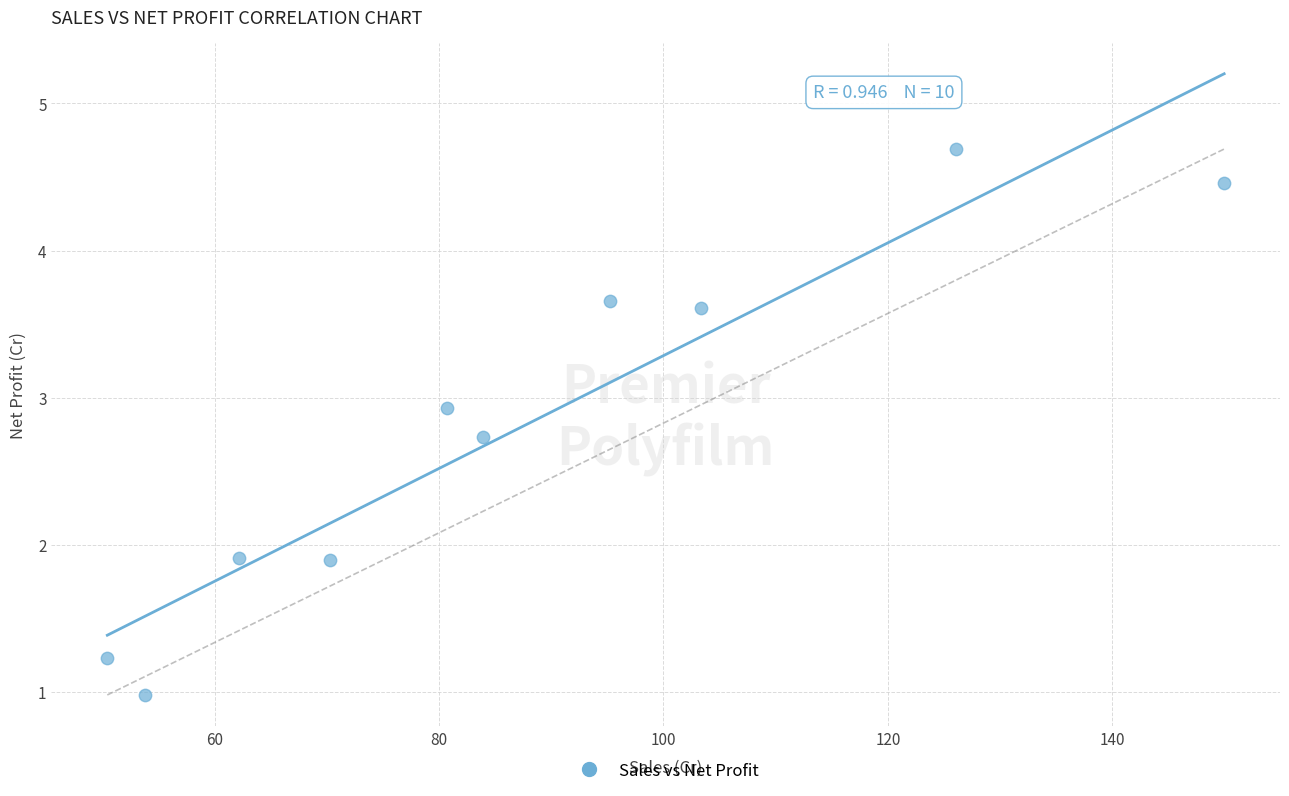

What is the average X value?

87.6